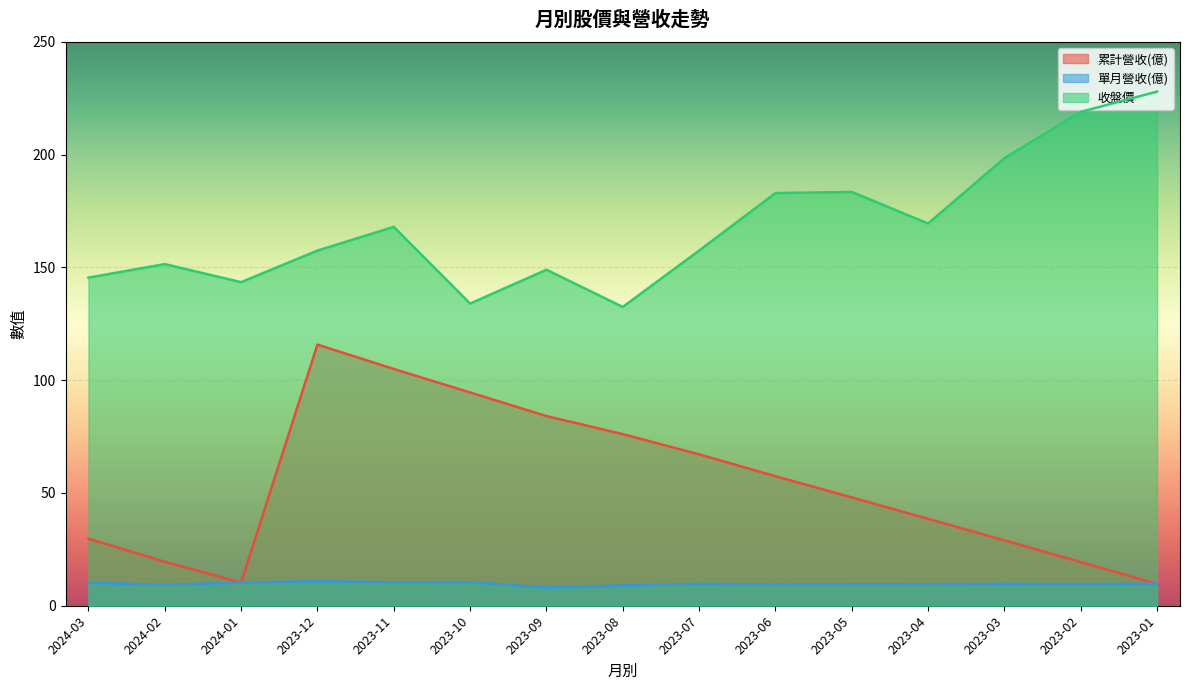

Where does the 累計營收(億) series first go above 48?

2023-12